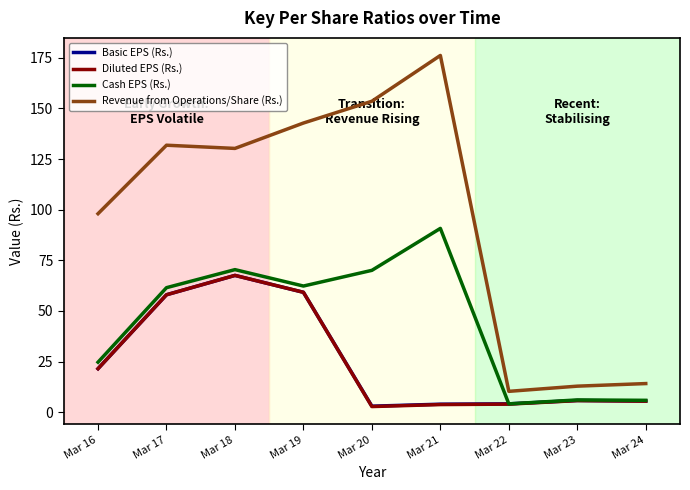

What is the sum of all Basic EPS (Rs.) values?

228.7